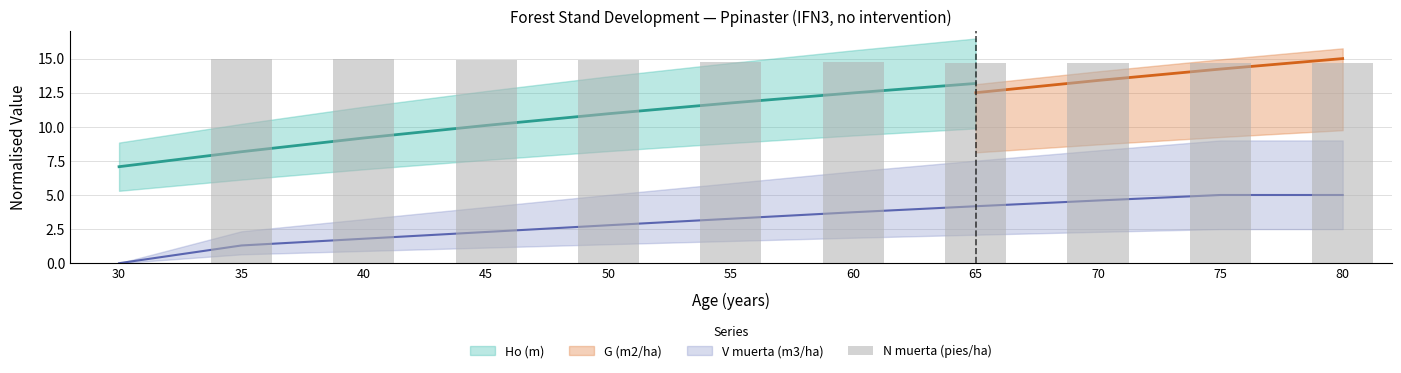

Reading right to left, transcribe all the data shown in this chart.

14.7	14.7	14.7	14.7	14.8	14.8	14.9	14.9	15.0	15.0	0.0